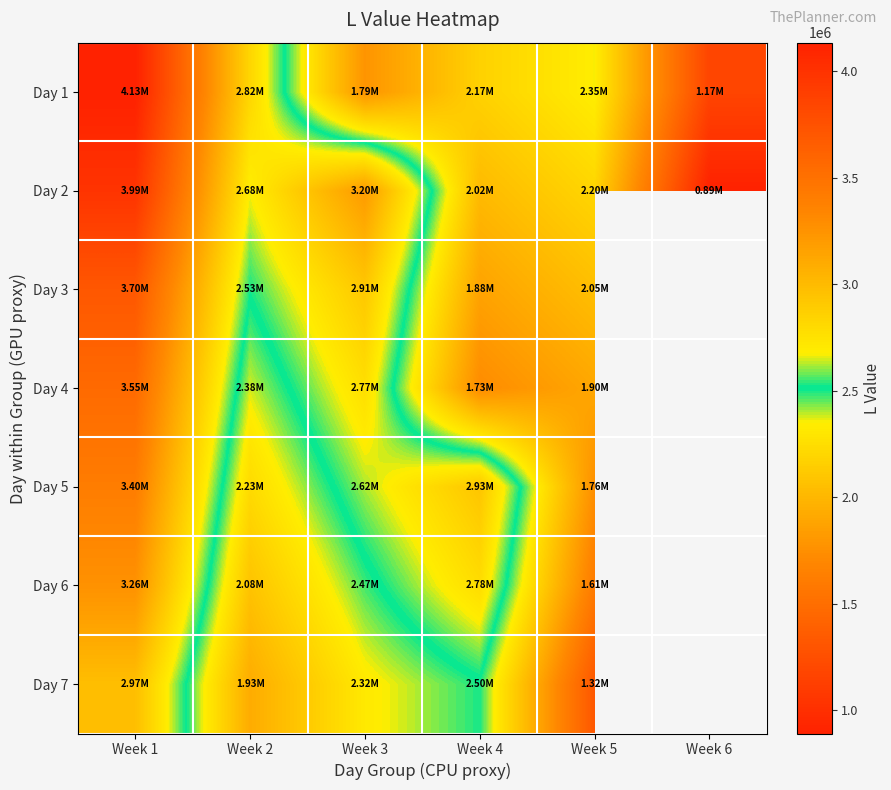

Rank the series by their maximum value, from highest to lowest.

Day 1, Day 2, Day 3, Day 4, Day 5, Day 6, Day 7